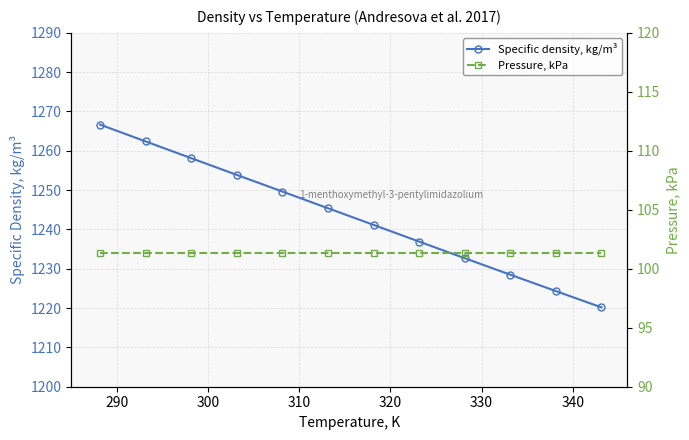

What is the value of the Specific density, kg/m³ point at the 6th from the left?

1245.4